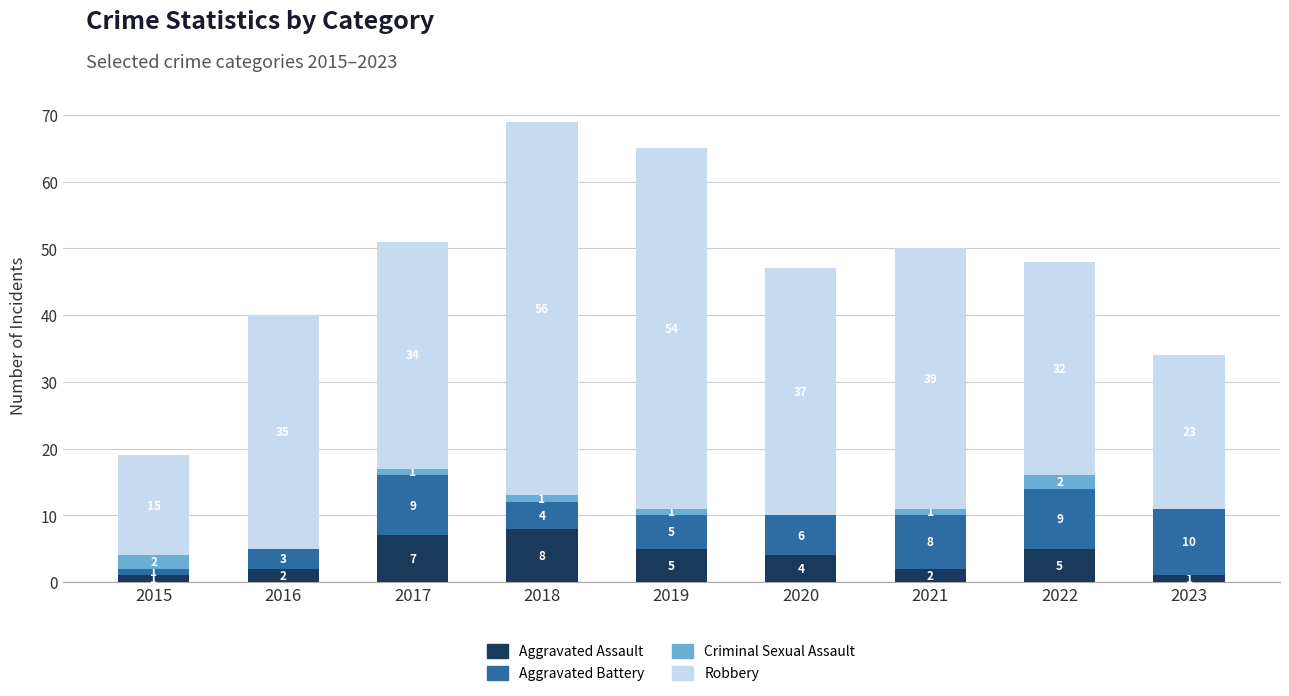

The value of Aggravated Assault at 2018 is 14. True or false?

False